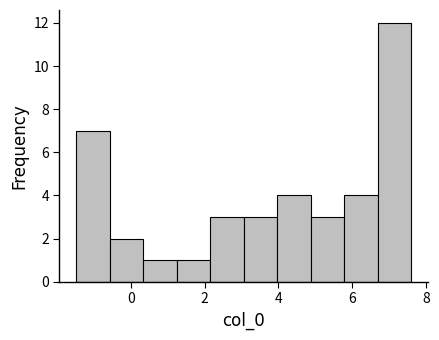

Over which range of the x-axis is the bar tallest?

6.6 to 7.6